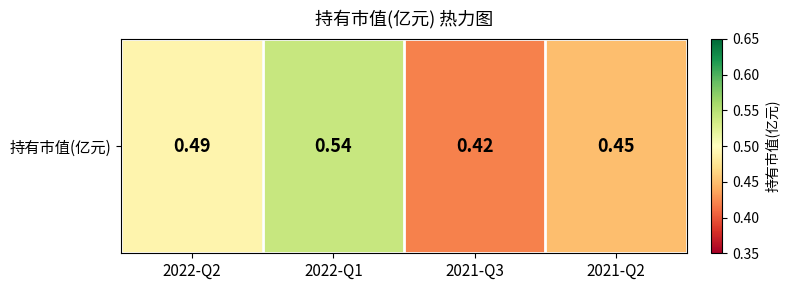

What is the average value?

0.5